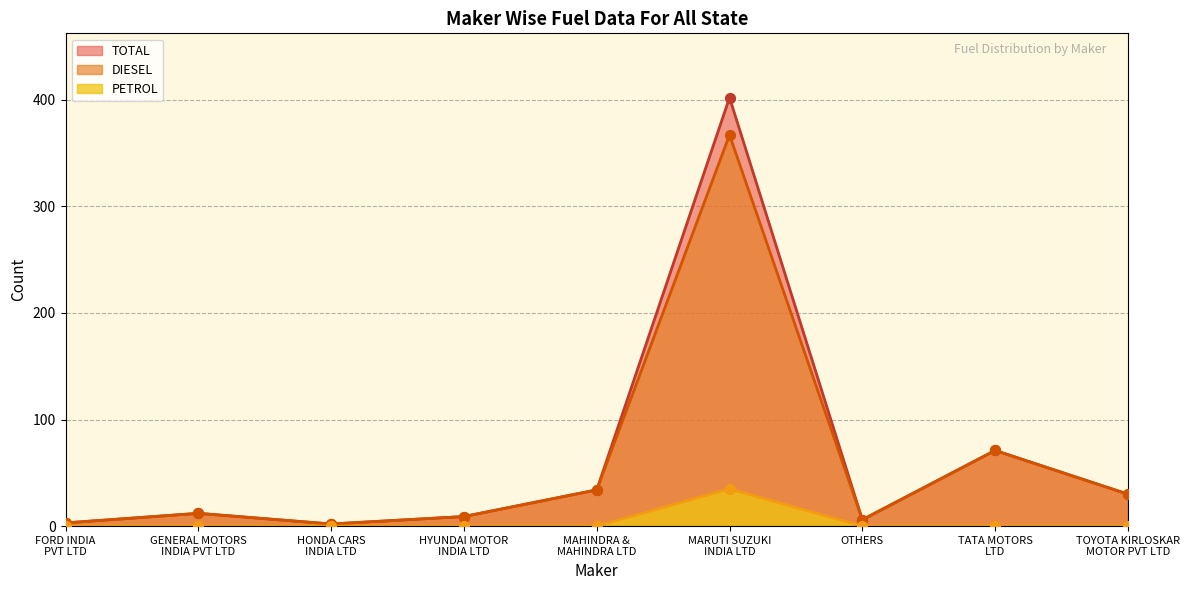

Which series reaches the maximum Y coordinate?

TOTAL